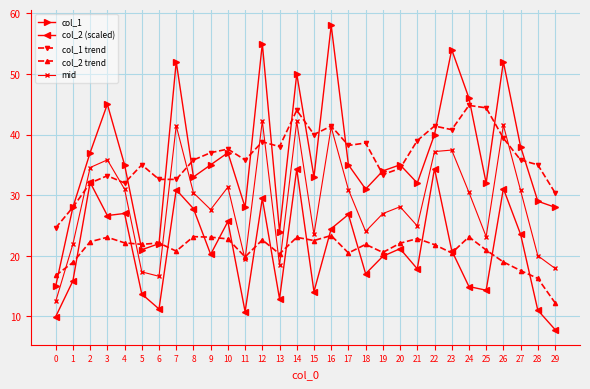

How many values in the col_1 trend series are below 37?

15